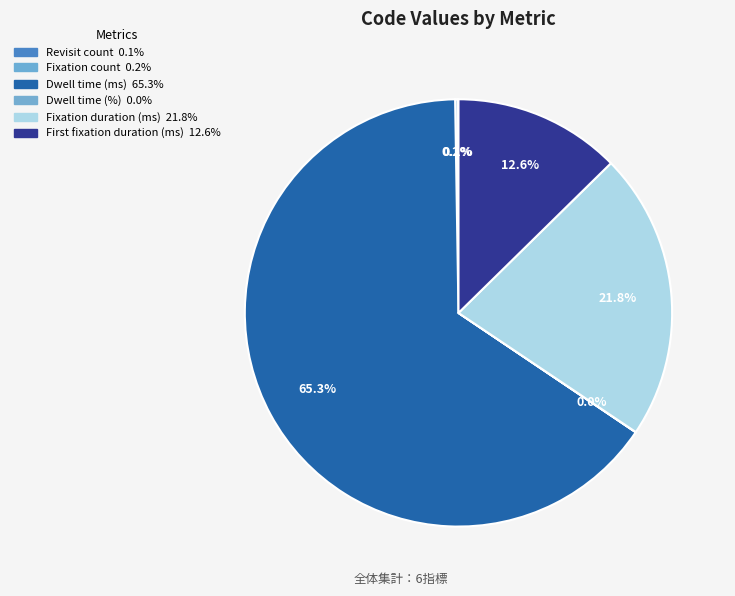

What is the largest slice in the pie chart?

Dwell time (ms)